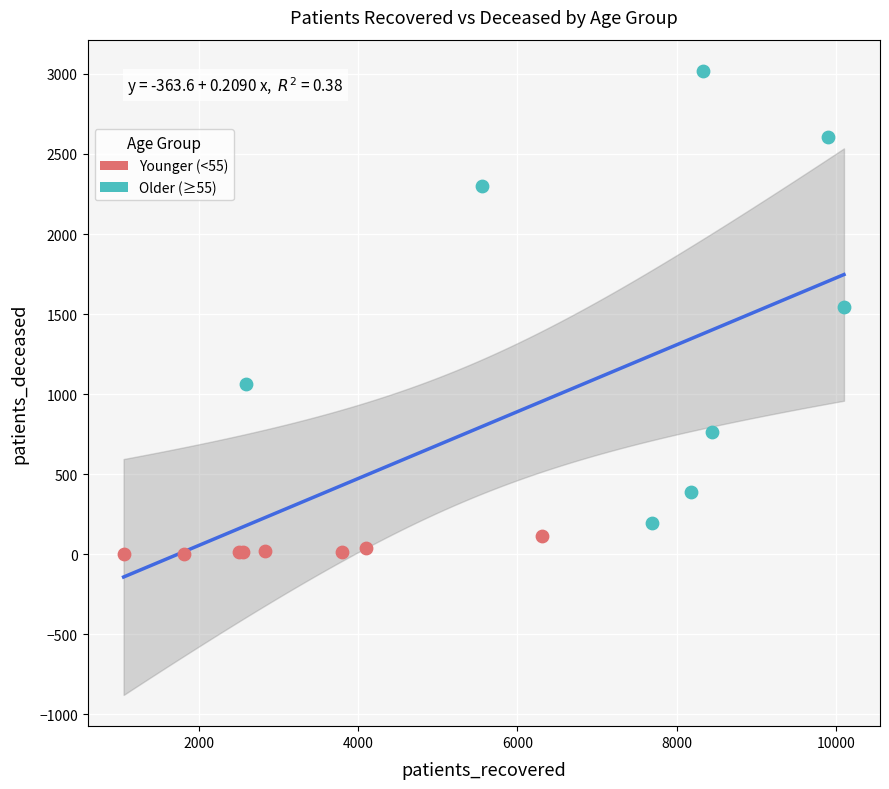

What are all the series names shown in the legend?

Younger (<55), Older (≥55)